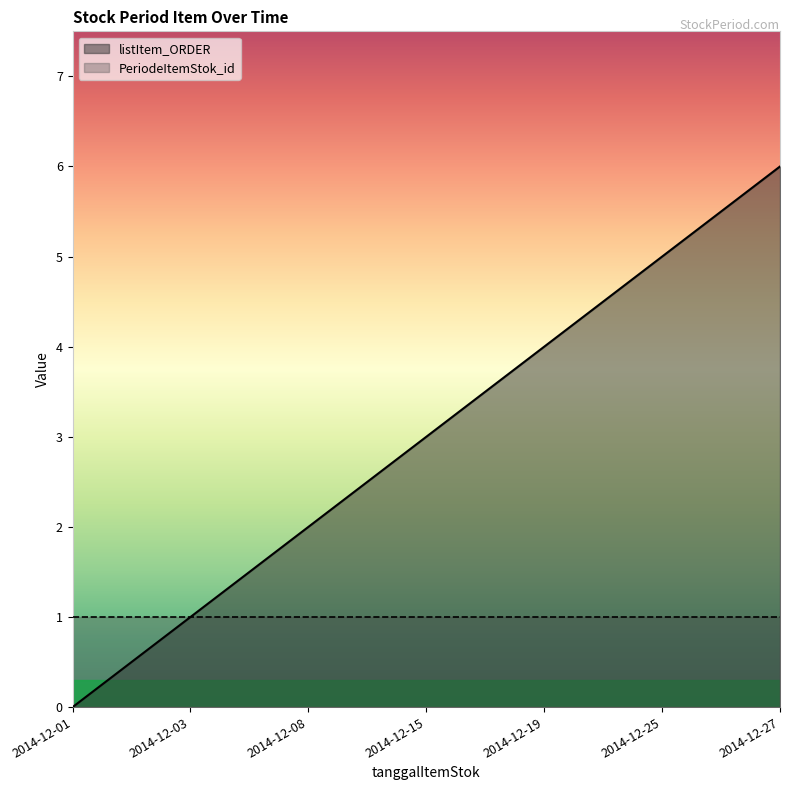

What is the ratio of the value at 2014-12-19 to the value at 2014-12-03?

4.0